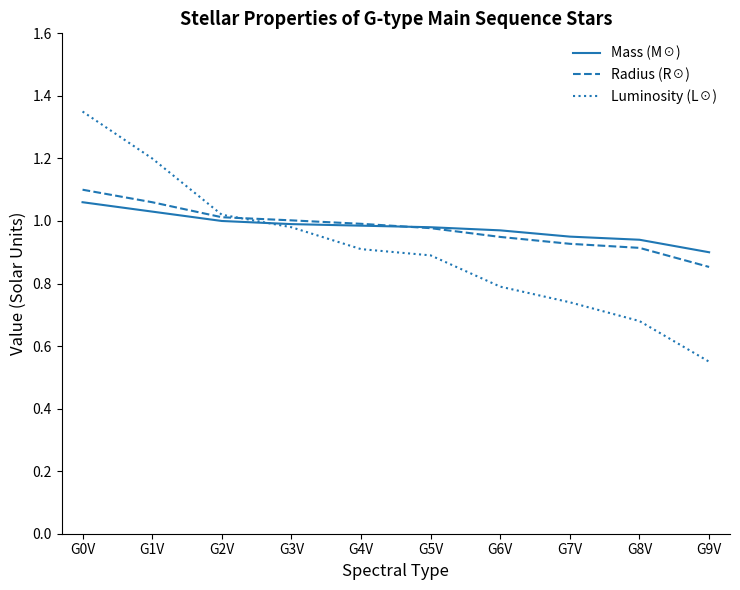

True or false: Luminosity (L☉) has a value of 1.4 at G5V.

False